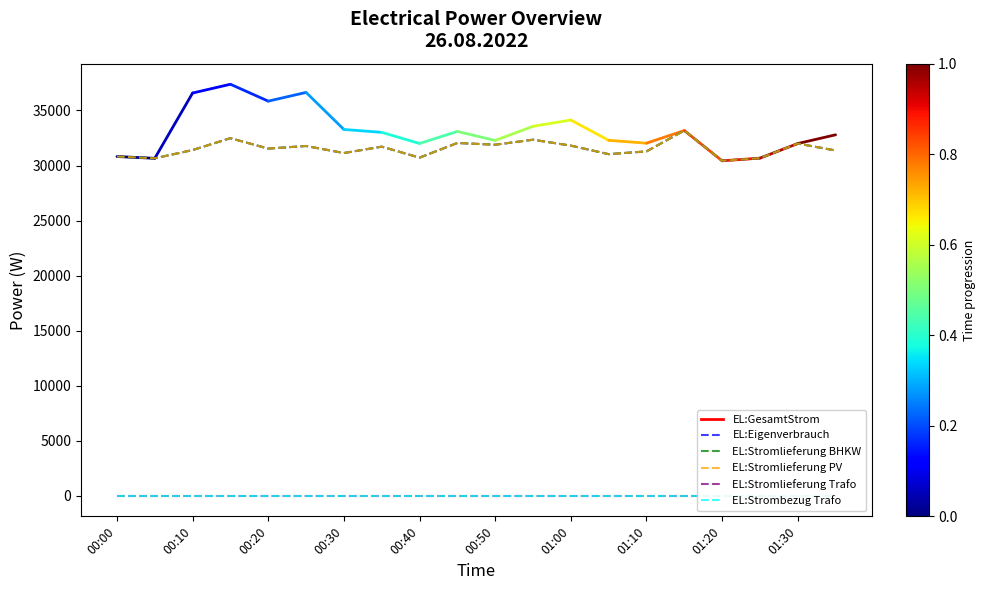

How many values in the EL:Stromlieferung PV series are below 31536?

10